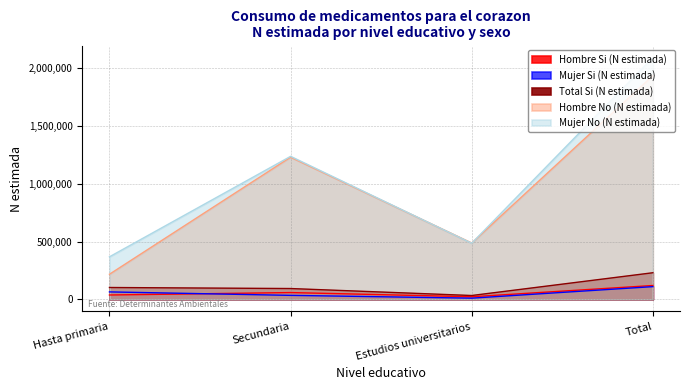

Which series has the largest total across all categories?

Mujer No (N estimada)